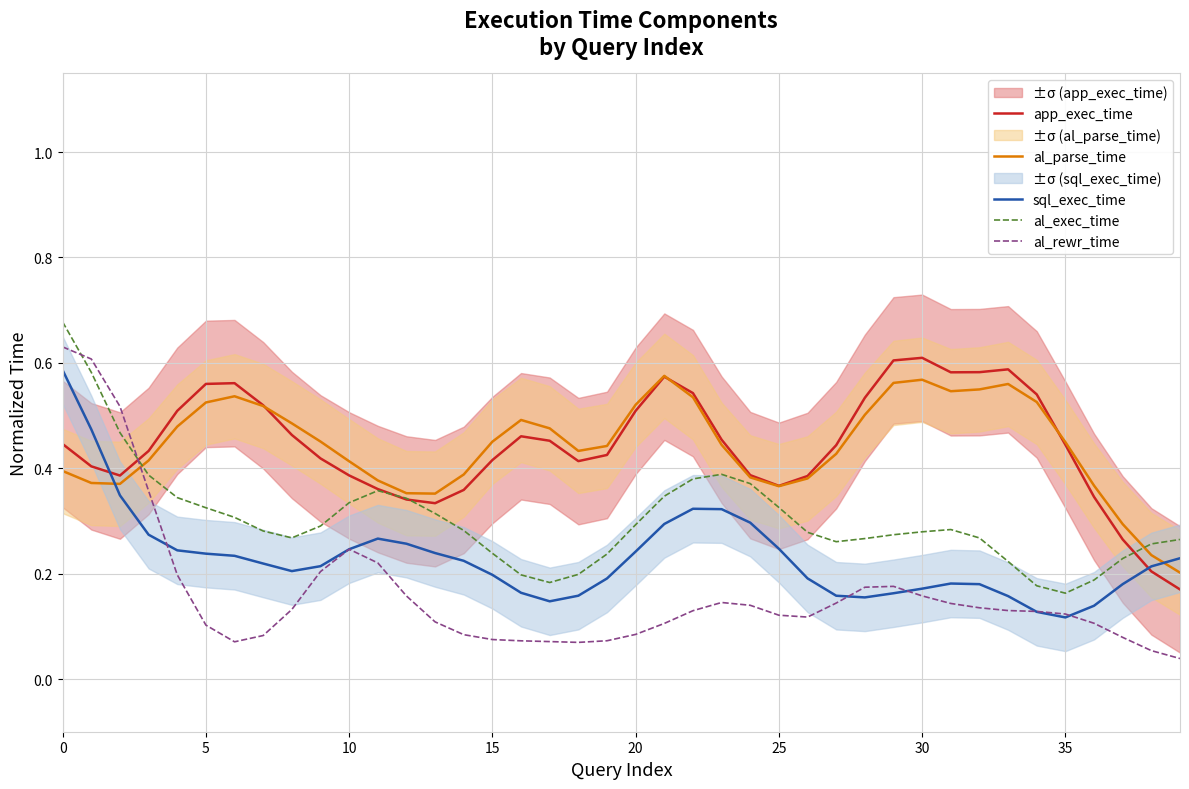

Does the chart display data point markers on the line(s)?

No